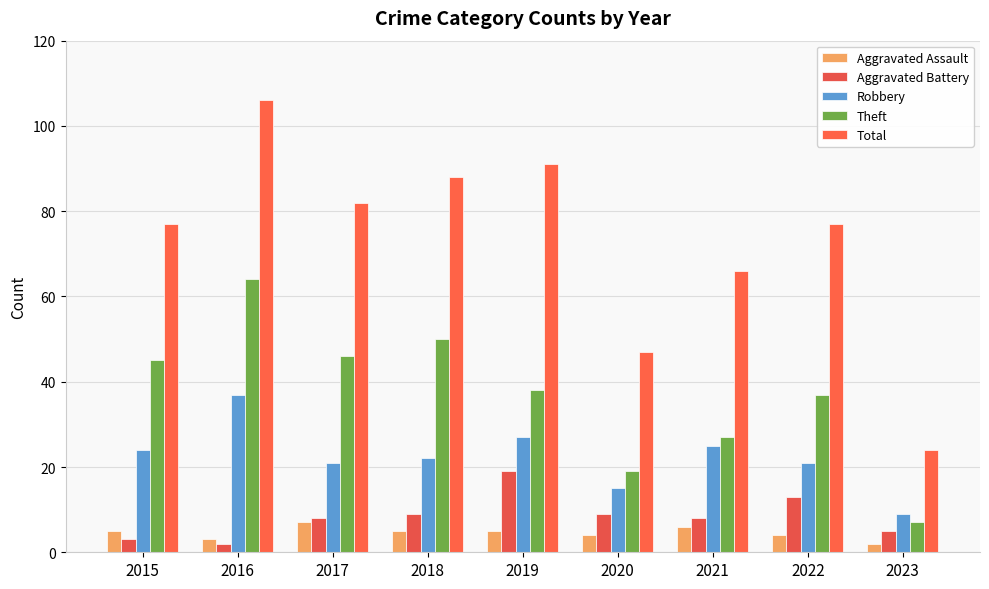

What is the spread (max minus min) of values at 2020?

43